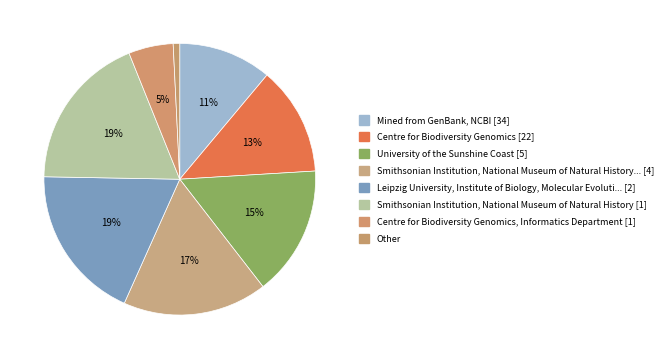

Which category has the smallest portion of the pie?

Other